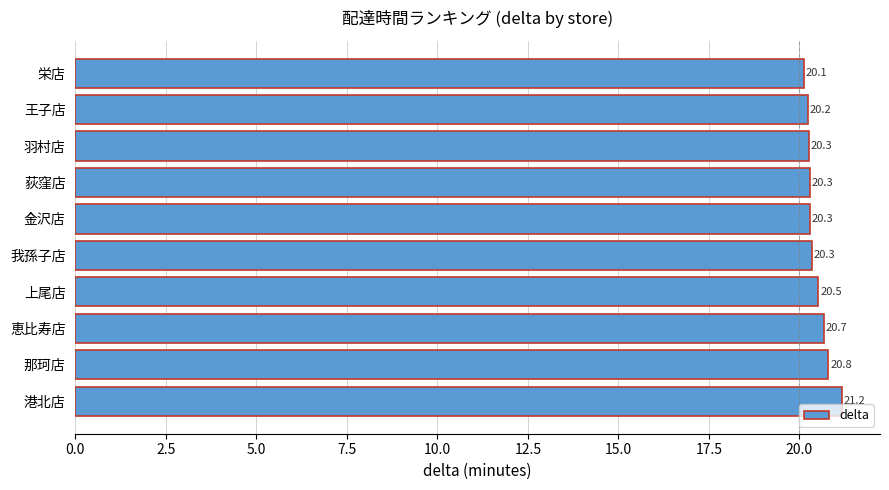

Reading top to bottom, list all the values displayed in this chart.

栄店=20.1	王子店=20.2	羽村店=20.3	荻窪店=20.3	金沢店=20.3	我孫子店=20.3	上尾店=20.5	恵比寿店=20.7	那珂店=20.8	港北店=21.2